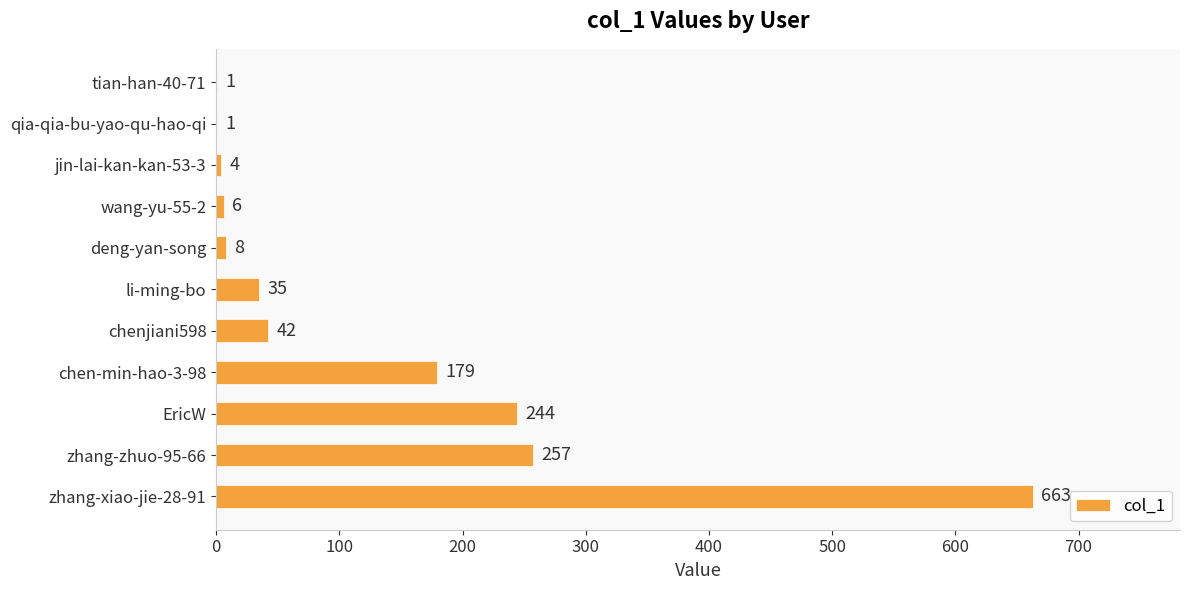

Count the number of data series in this chart.

1